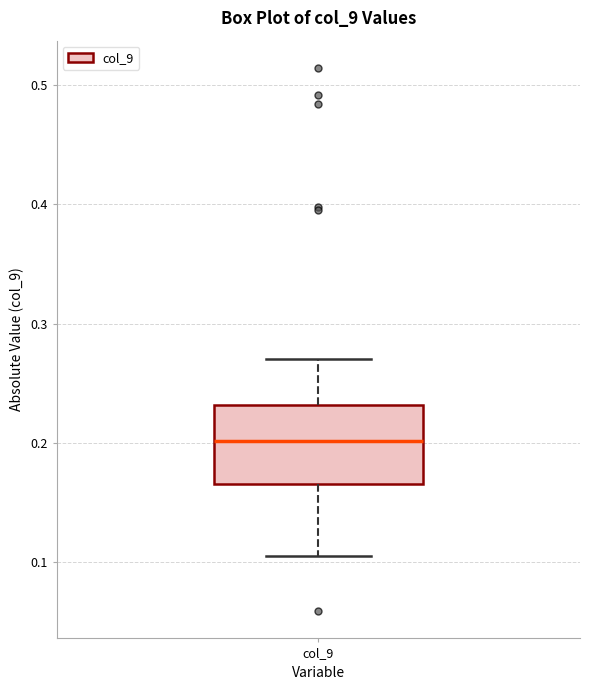

Read this box plot against the y-axis: the position of the median line, the range covered by the box, and the ends of both whiskers. The values are not printed on the chart, so give them approximately, as read against the axis.

median 0.20, box 0.17 to 0.23, whiskers 0.11 to 0.27